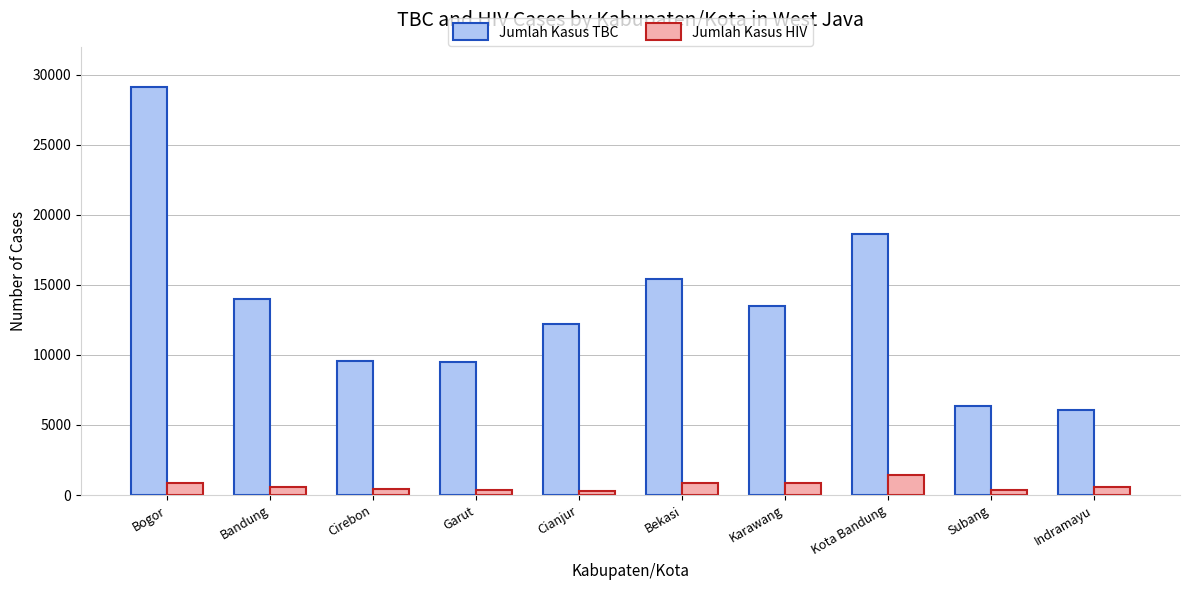

Is the value of Jumlah Kasus HIV at Bogor greater than the value of Jumlah Kasus TBC at Bandung?

No